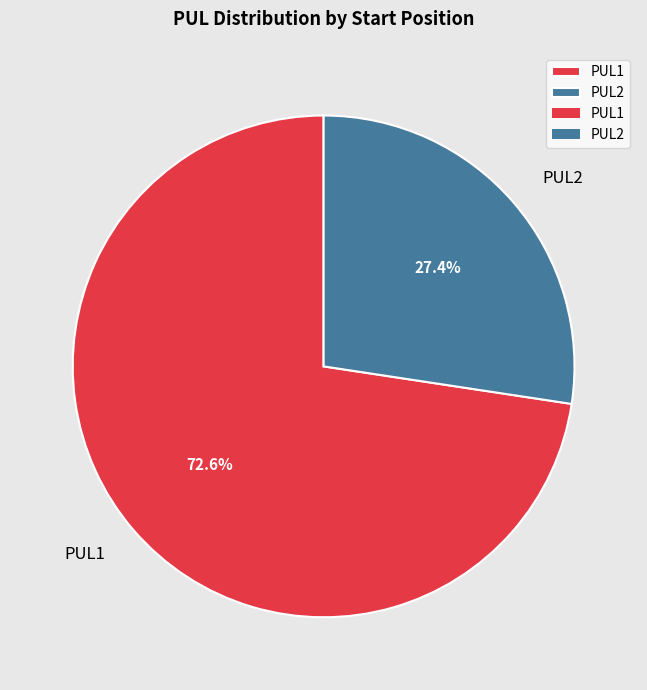

The PUL1 slice represents 73% of the pie. True or false?

True